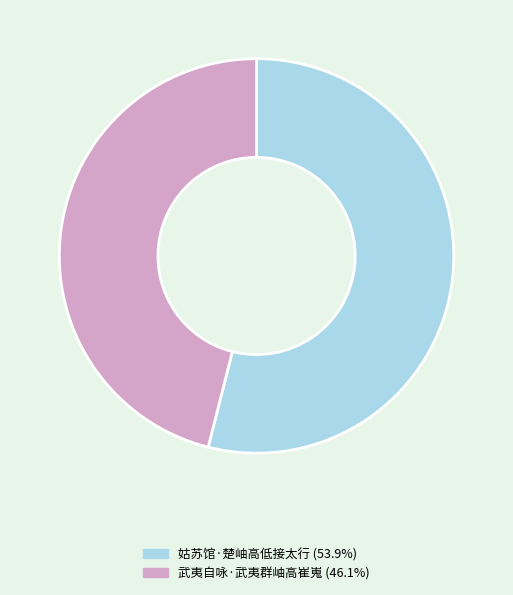

Is it true that 姑苏馆·楚岫高低接太行 is 54% of the pie?

True